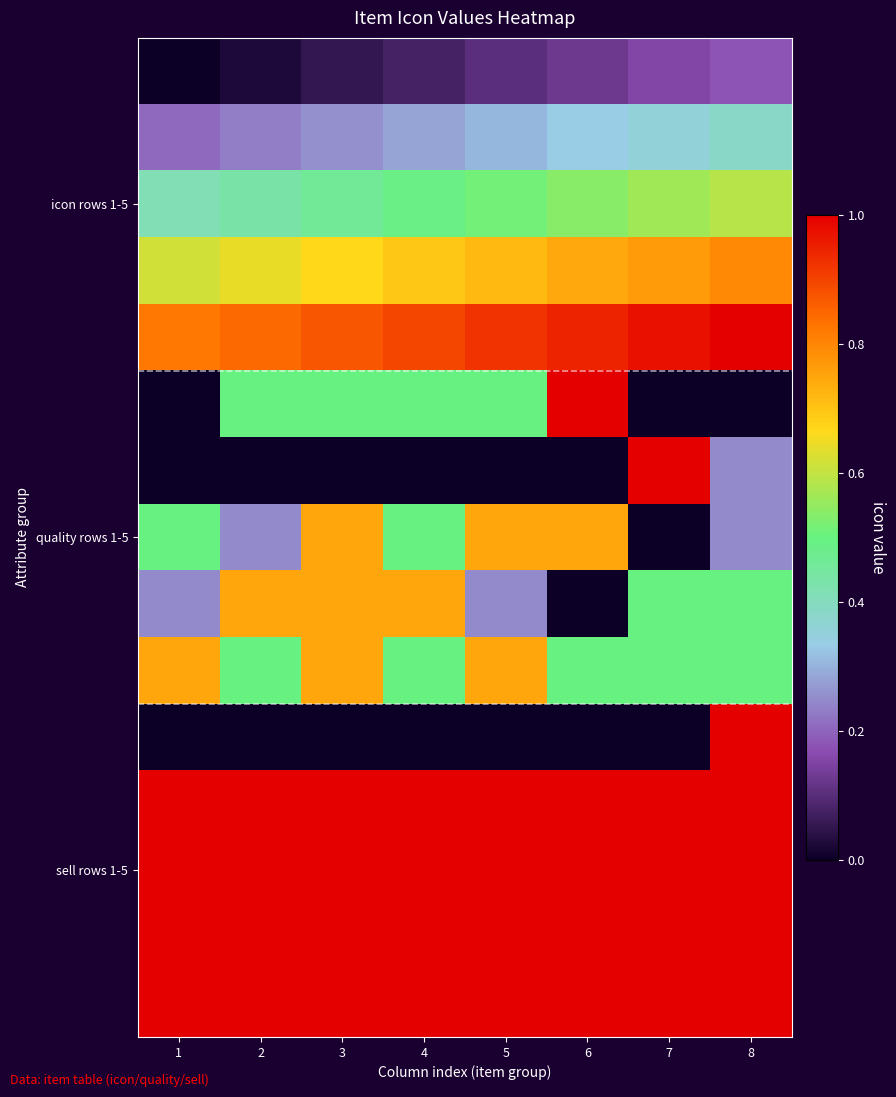

Which category has the highest value across all series?

8